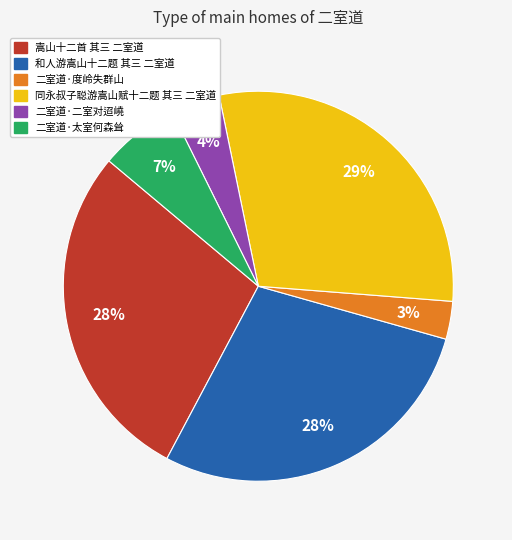

What percentage is the 二室道·二室对迢嶢 slice, to the nearest percent?

4%